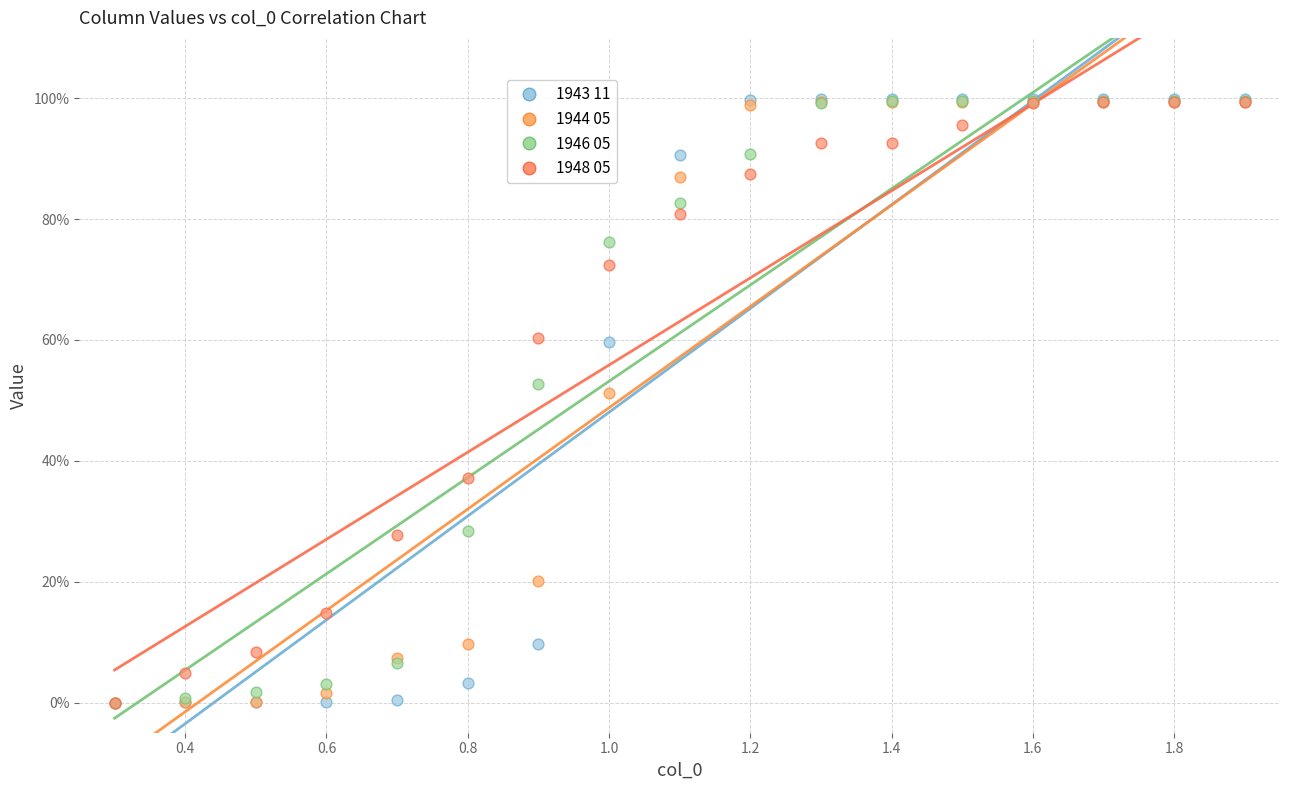

What are all the series names shown in the legend?

1943 11, 1944 05, 1946 05, 1948 05